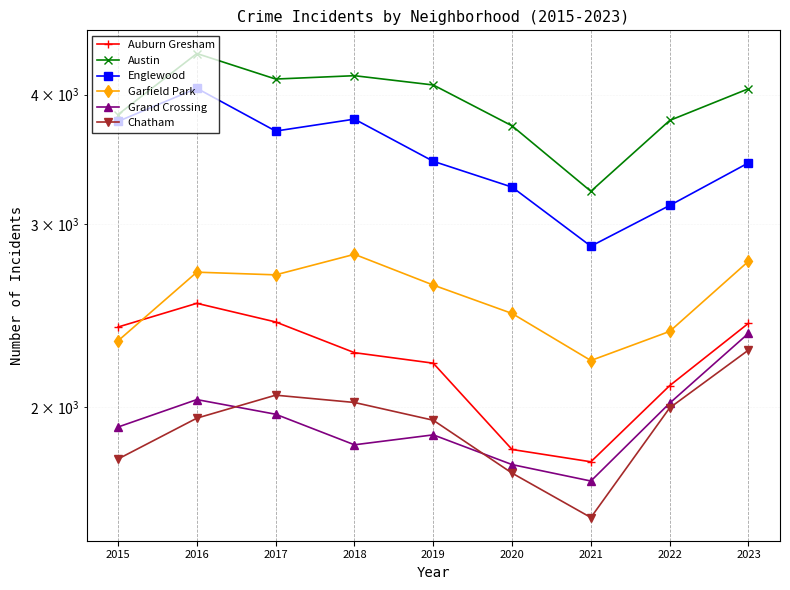

What are all the series names shown in the legend?

Auburn Gresham, Austin, Englewood, Garfield Park, Grand Crossing, Chatham